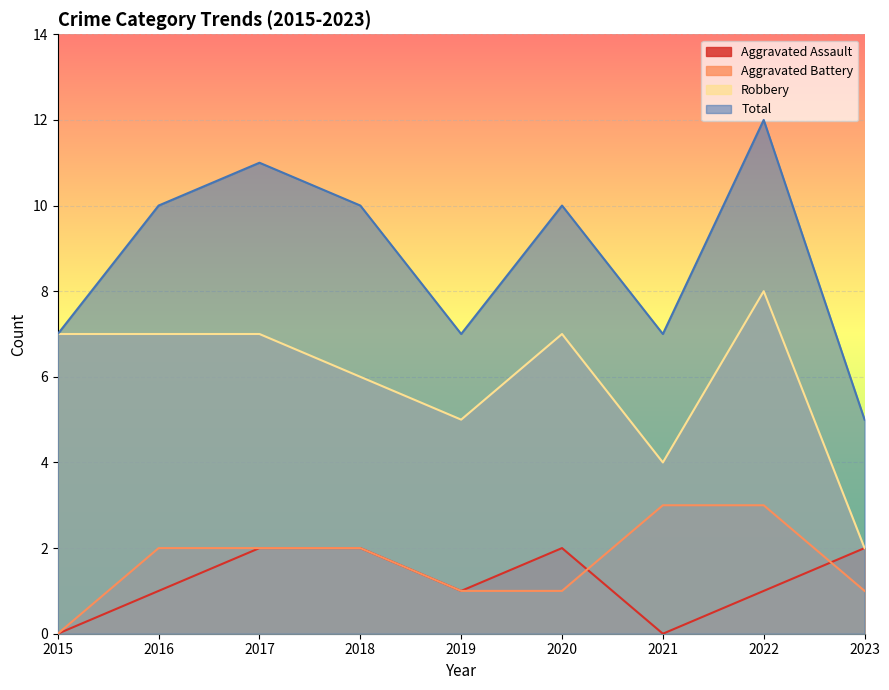

Is the value of Aggravated Assault at 2021 greater than the value of Robbery at 2015?

No